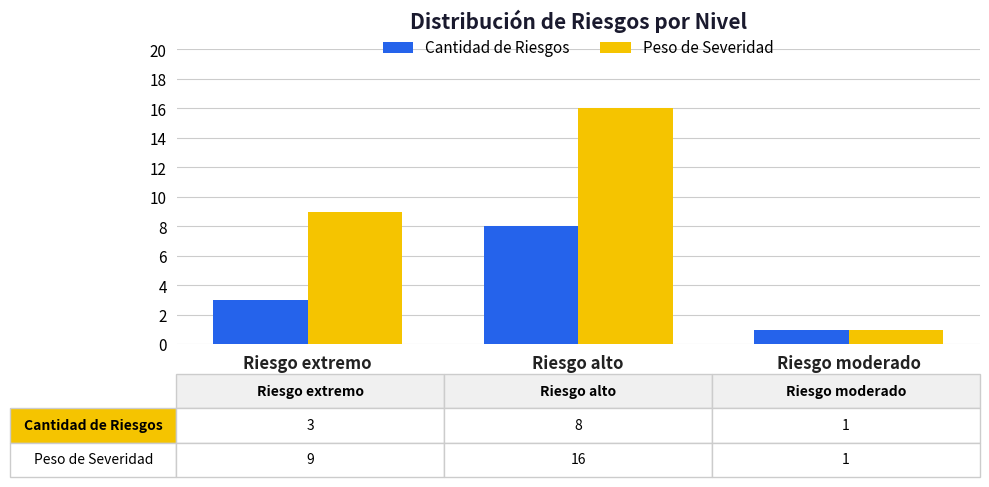

The Peso de Severidad series shows 1 at Riesgo moderado. True or false?

True